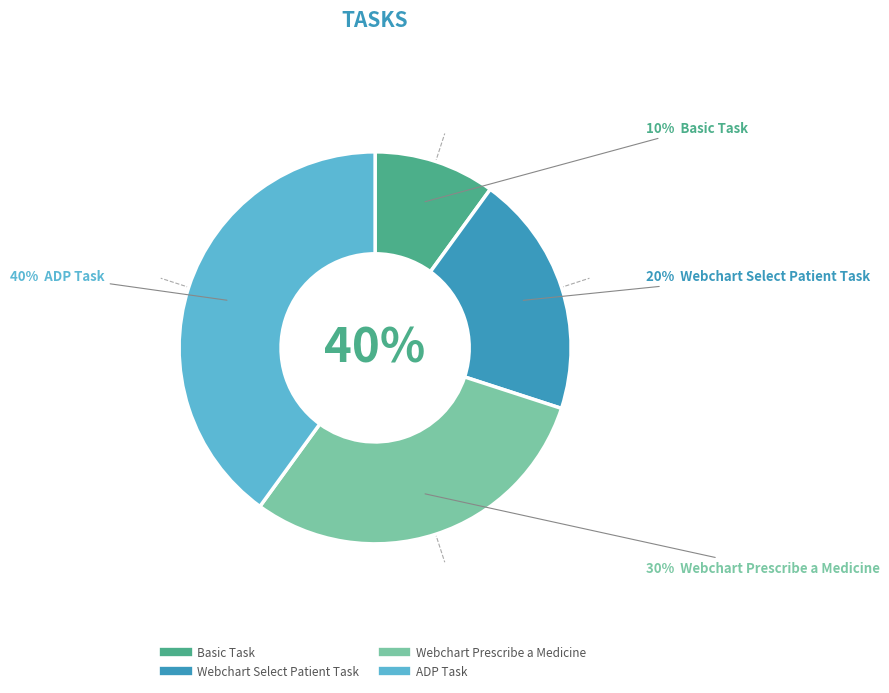

True or false: Webchart Select Patient Task accounts for 20% of the total.

True